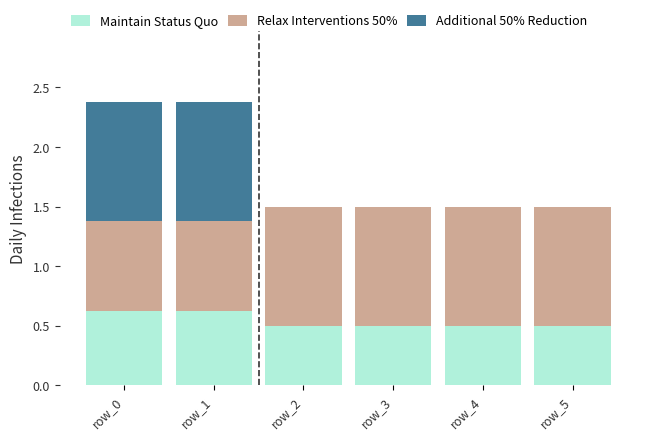

Reading left to right, list the values for the Maintain Status Quo series.

row_0=0.6	row_1=0.6	row_2=0.5	row_3=0.5	row_4=0.5	row_5=0.5